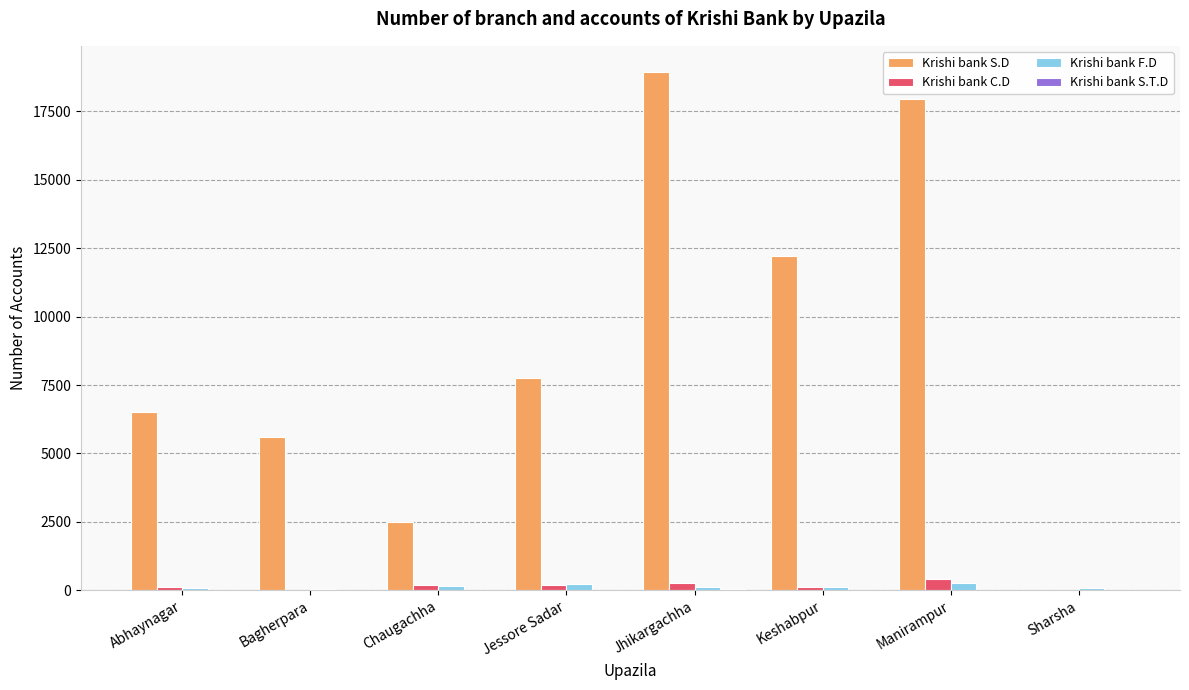

How many groups of bars are there?

8